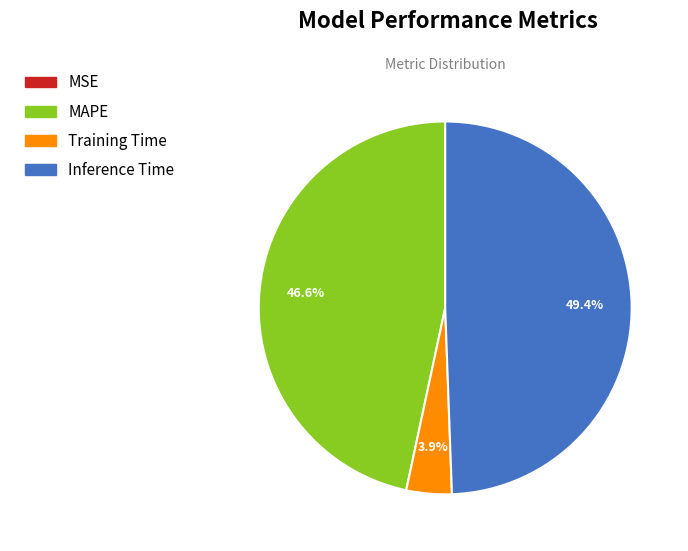

Which category has the biggest portion of the pie?

Inference Time